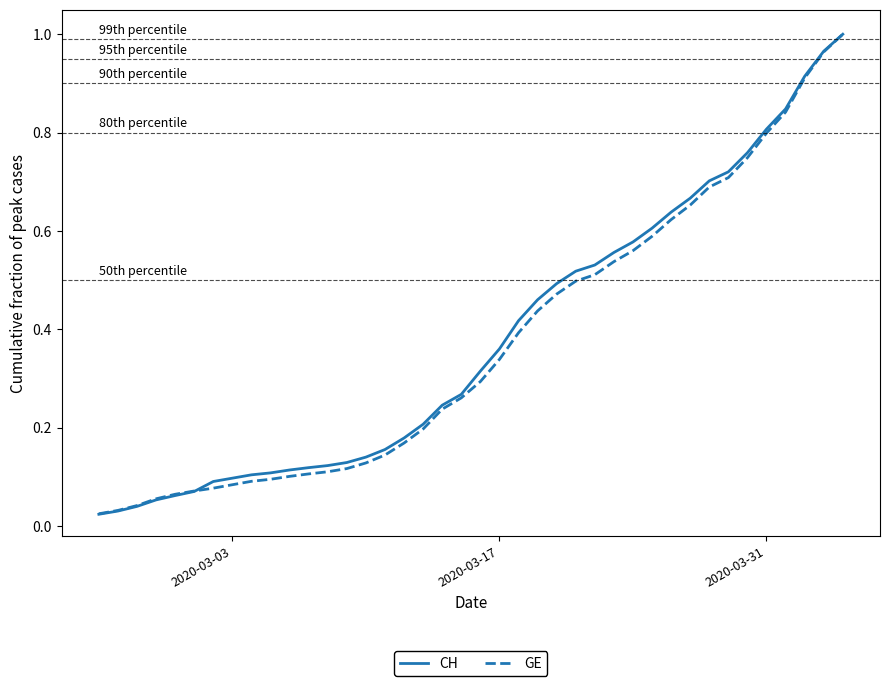

Count the number of categories in the chart.

40